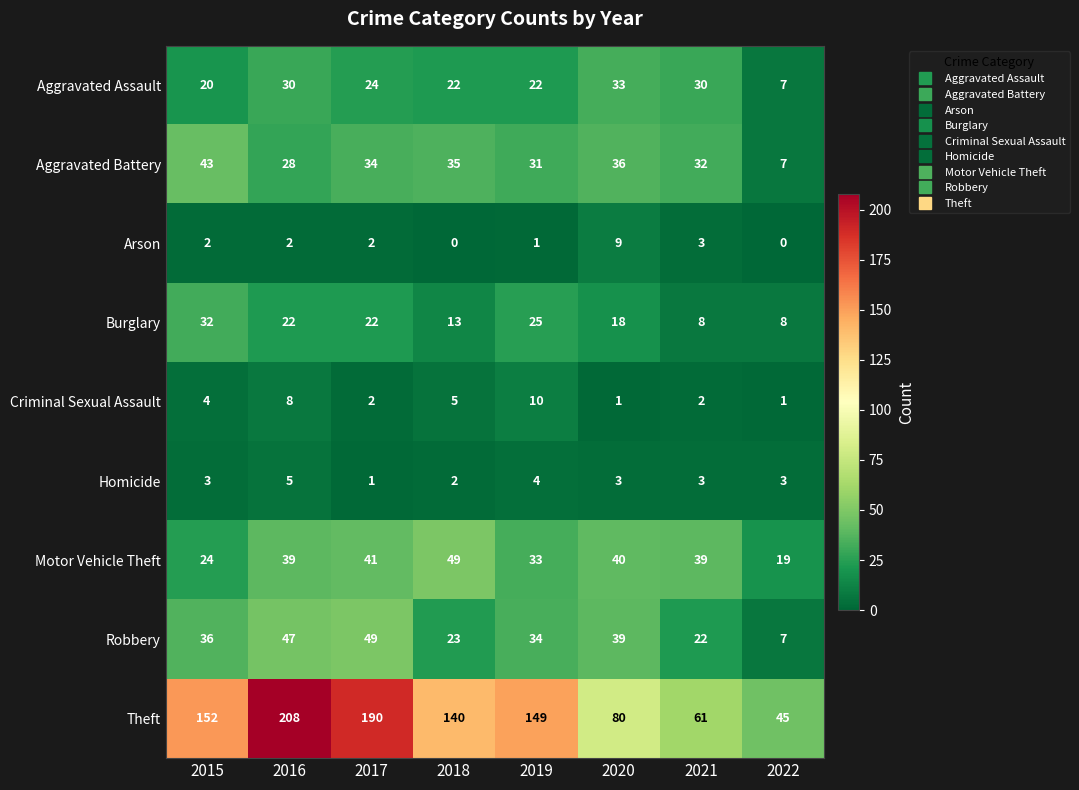

Is it true that Burglary equals 6 at 2017?

False